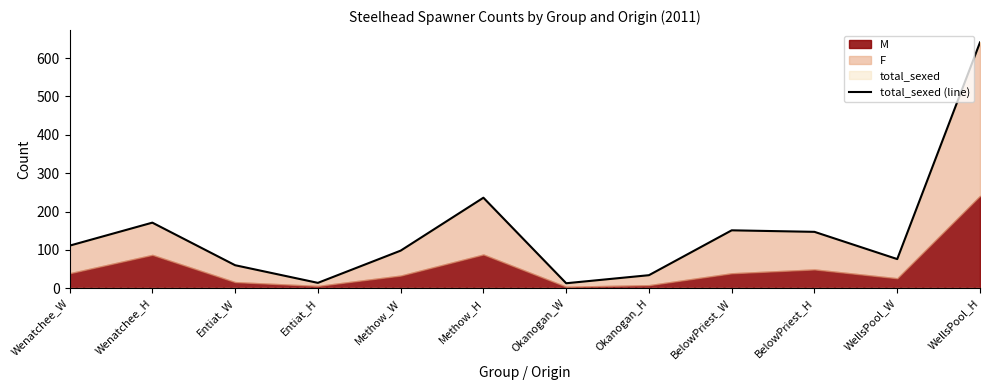

How many categories are shown in the chart?

12